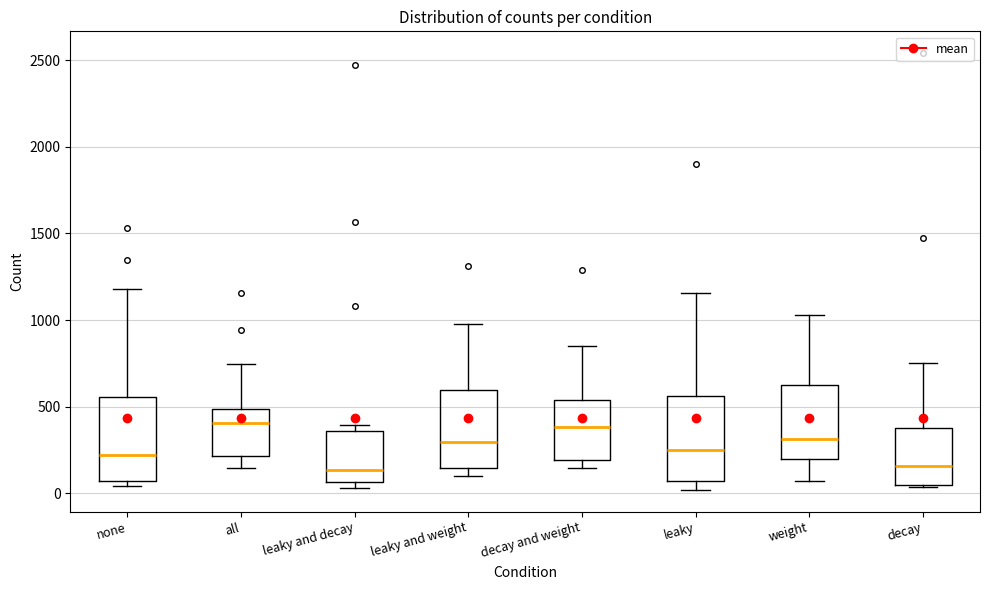

Reading left to right, read every box against the y-axis: the position of its median line, the range the box covers, and the ends of its whiskers. The values are not printed on the chart, so give them approximately, as read against the axis.

none: median 200, box 50 to 550, whiskers 50 (just below the box's lower edge) to 1200
all: median 400, box 200 to 500, whiskers 150 to 750
leaky and decay: median 150, box 50 to 350, whiskers 50 (just below the box's lower edge) to 400
leaky and weight: median 300, box 150 to 600, whiskers 100 to 1000
decay and weight: median 400, box 200 to 550, whiskers 150 to 850
leaky: median 250, box 50 to 550, whiskers 0 to 1150
weight: median 300, box 200 to 650, whiskers 50 to 1050
decay: median 150, box 50 to 400, whiskers 50 to 750